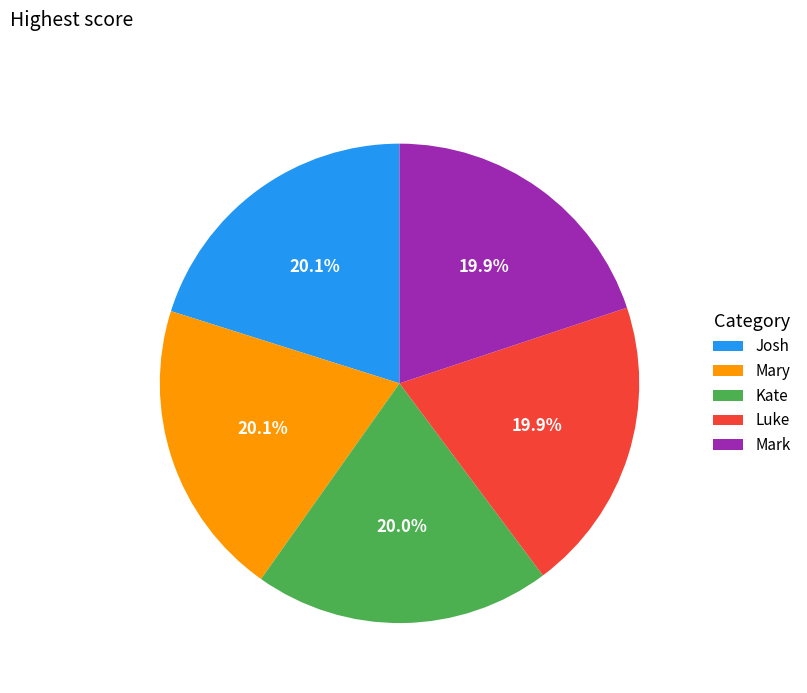

Approximately how many times larger is the value at Kate compared to Josh?

1.0